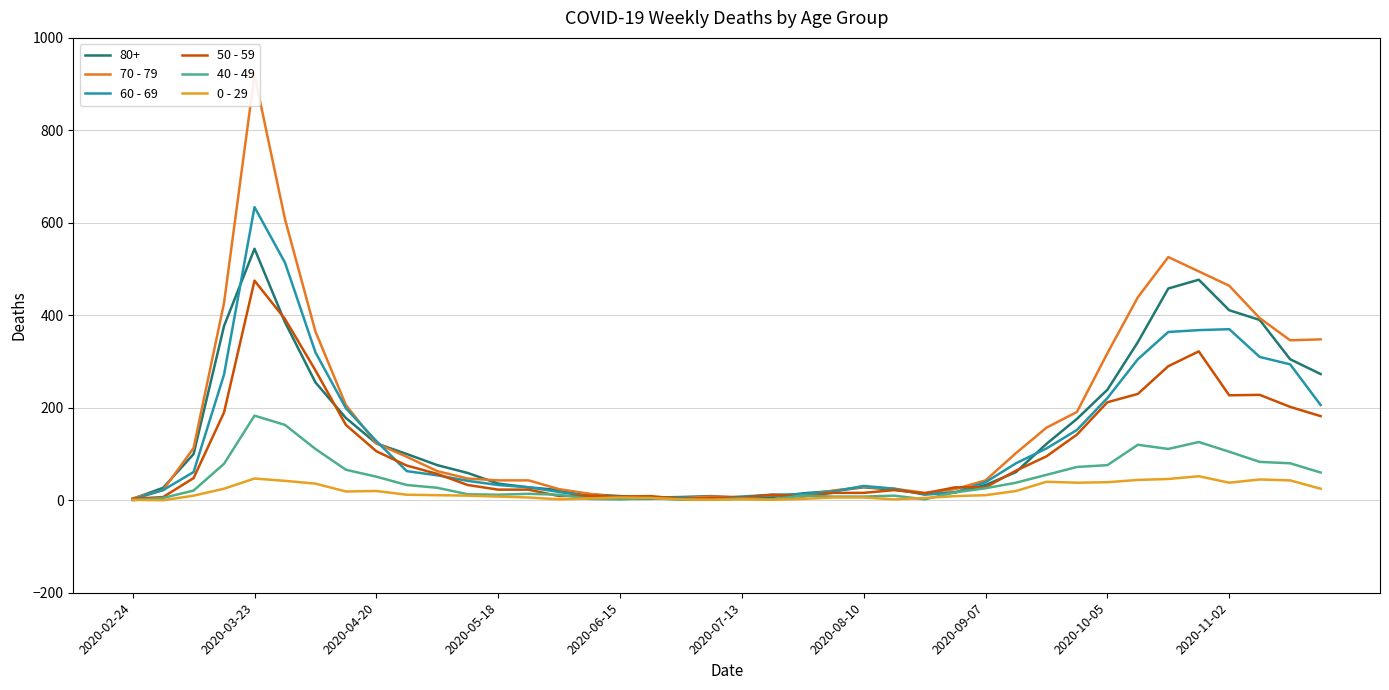

How many lines are shown in the chart?

5